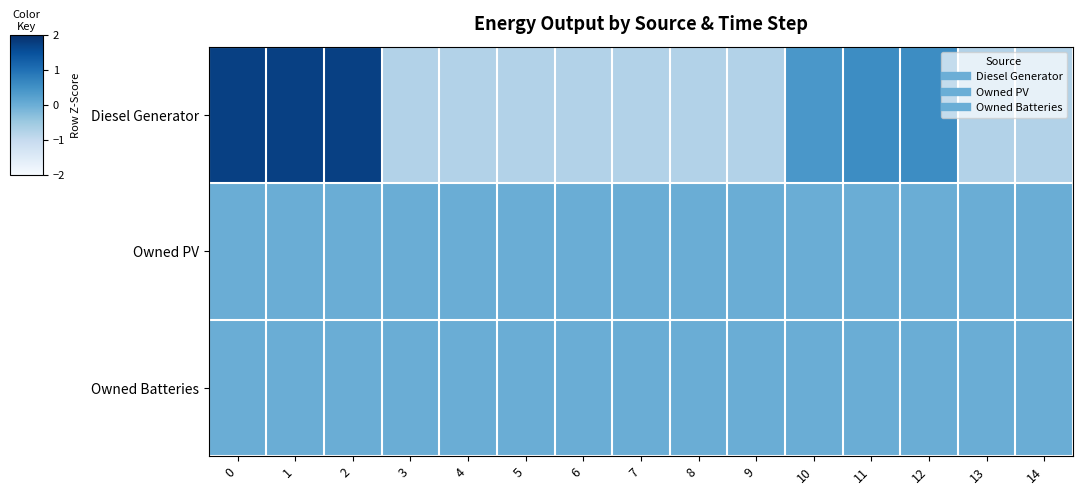

Which series has the largest range (max minus min)?

Diesel Generator